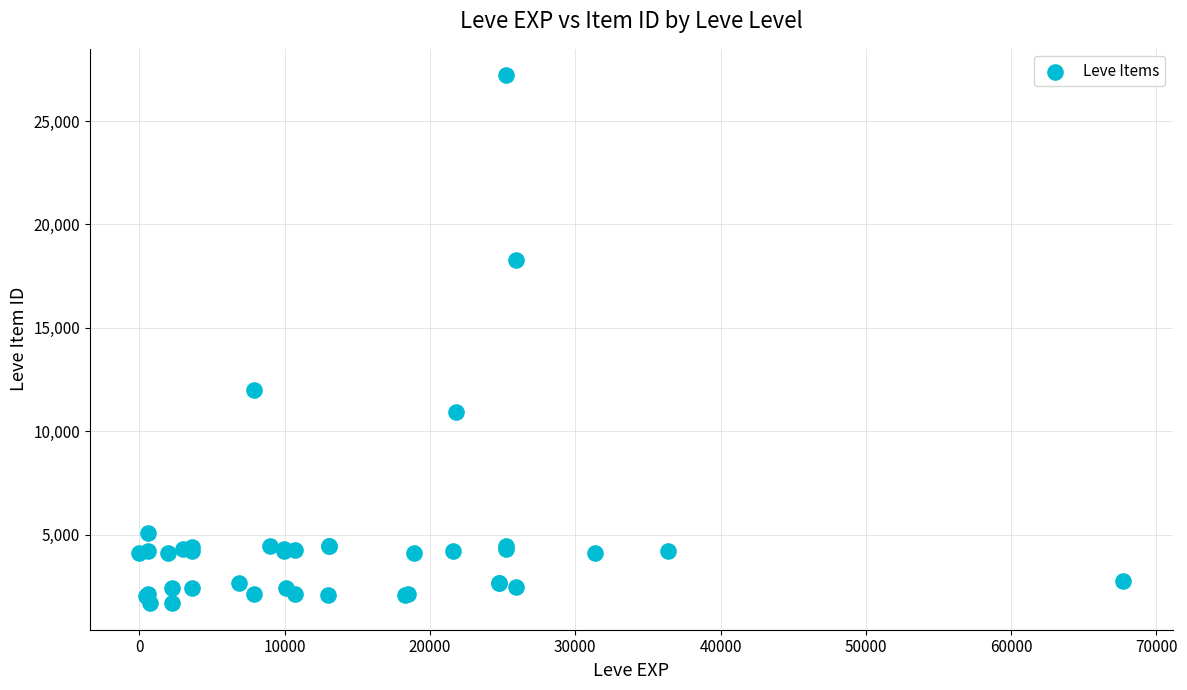

What Y value in the scatter plot is closest to 14448?

12018